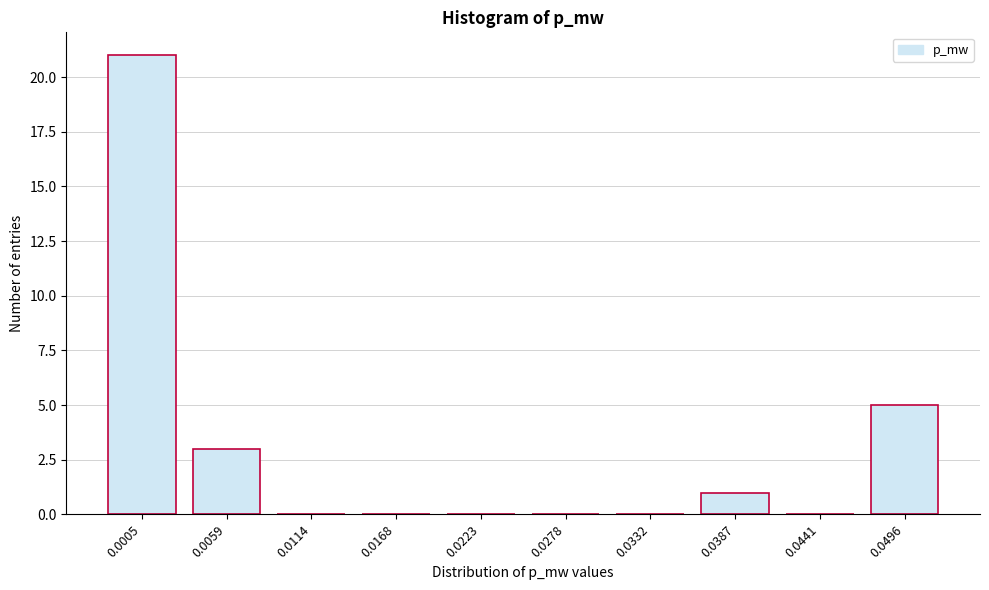

Reading right to left, list all the values displayed in this chart.

0.0496=5	0.0441=0	0.0387=1	0.0332=0	0.0278=0	0.0223=0	0.0168=0	0.0114=0	0.0059=3	0.0005=21